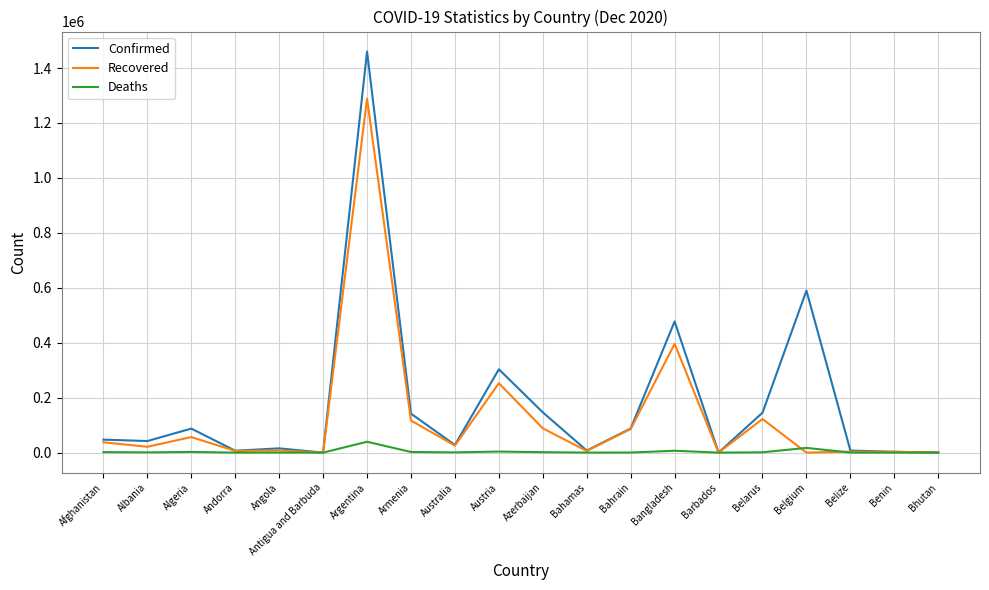

True or false: Recovered has a value of 1288785 at Argentina.

True